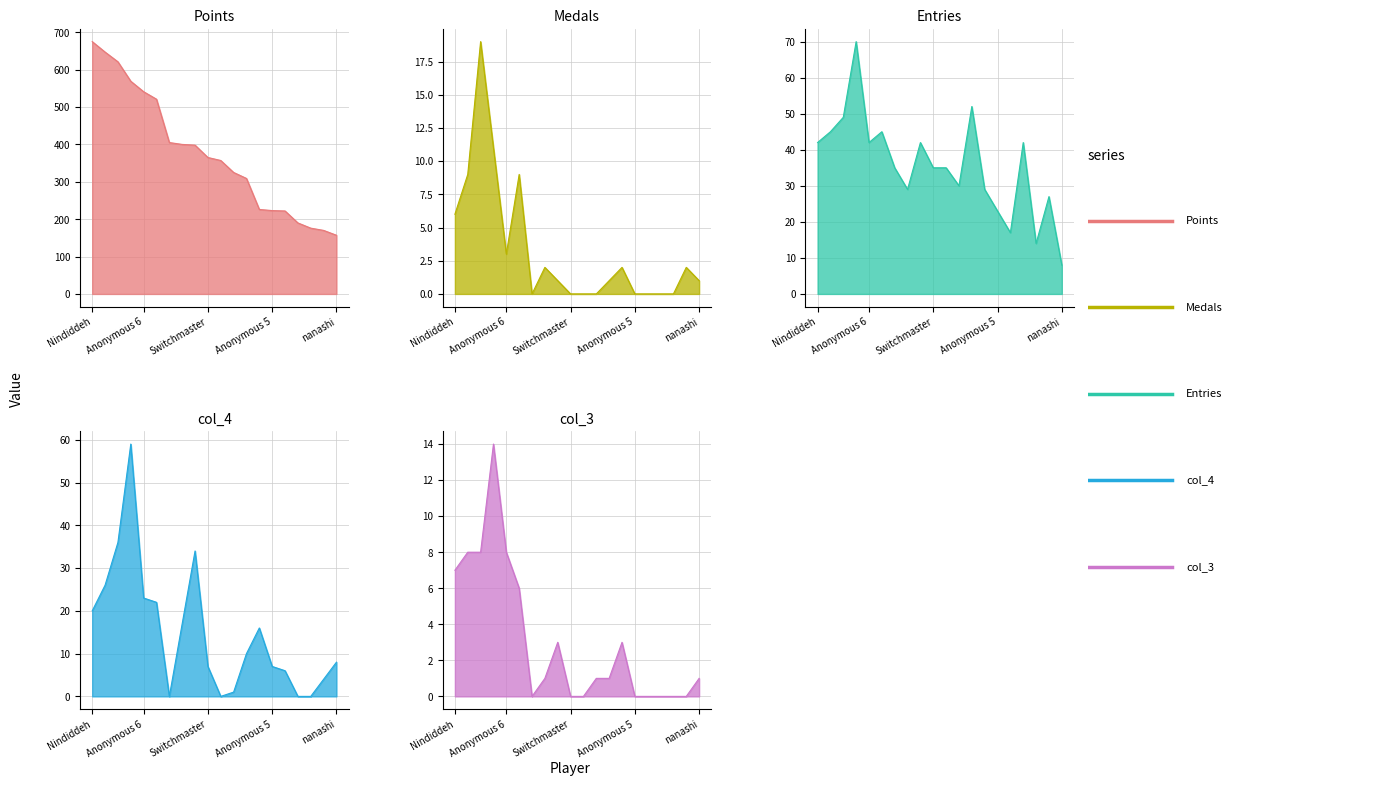

True or false: col_3 and col_4 intersect in this chart.

False